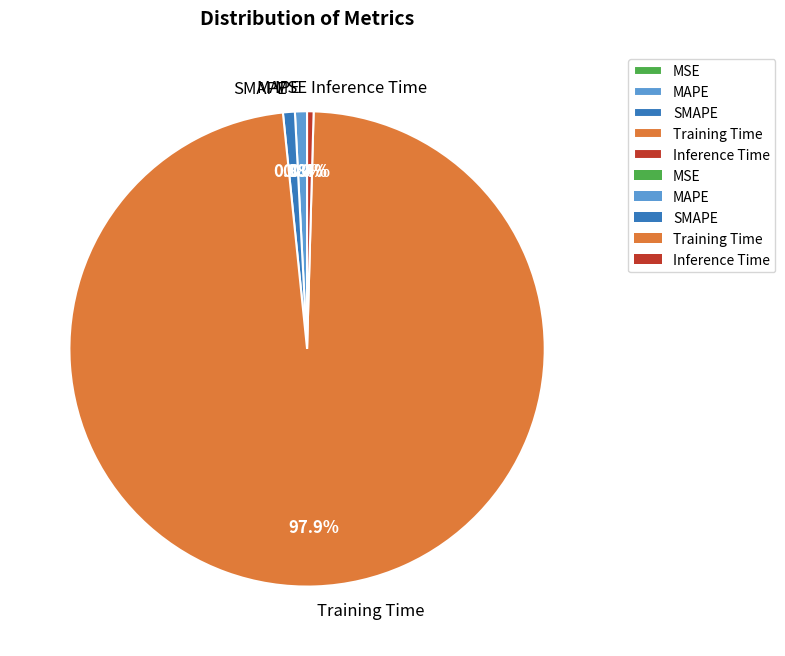

What is the majority slice?

Training Time